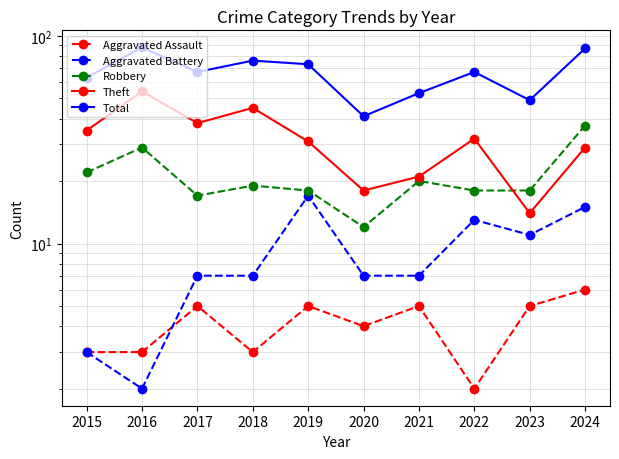

How many data points in Robbery are above 19?

4